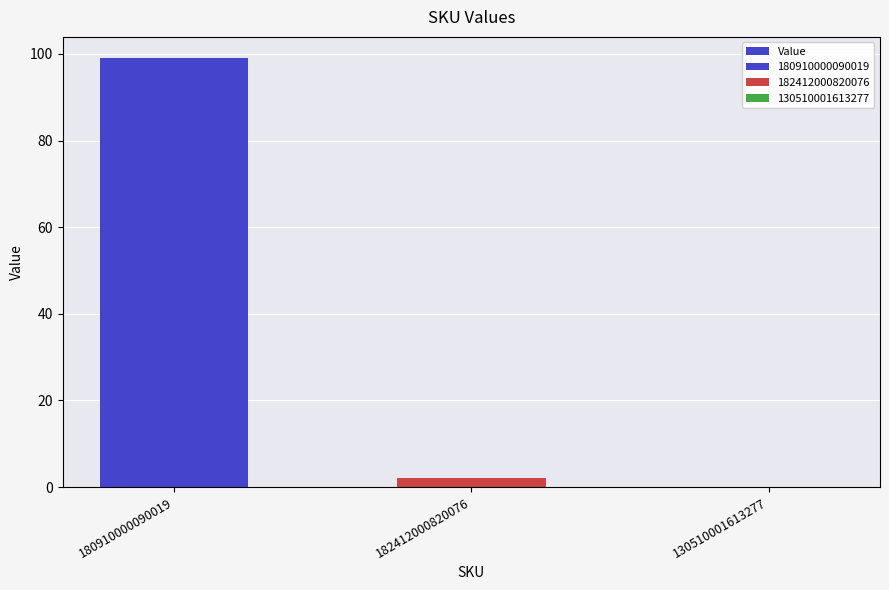

List the labels in order of value, smallest first.

130510001613277, 182412000820076, 180910000090019